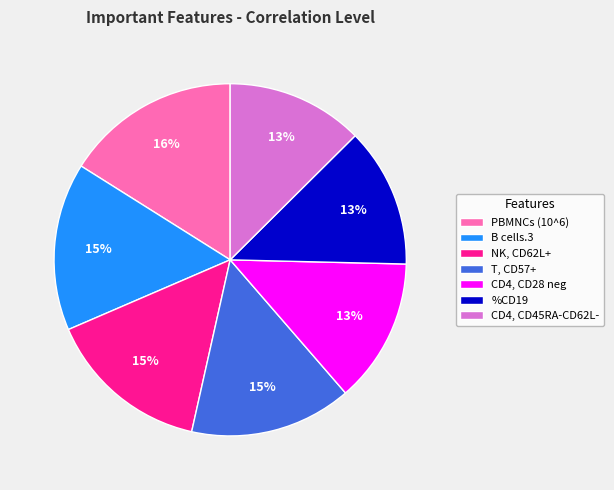

Between %CD19 and B cells.3, which is larger?

B cells.3